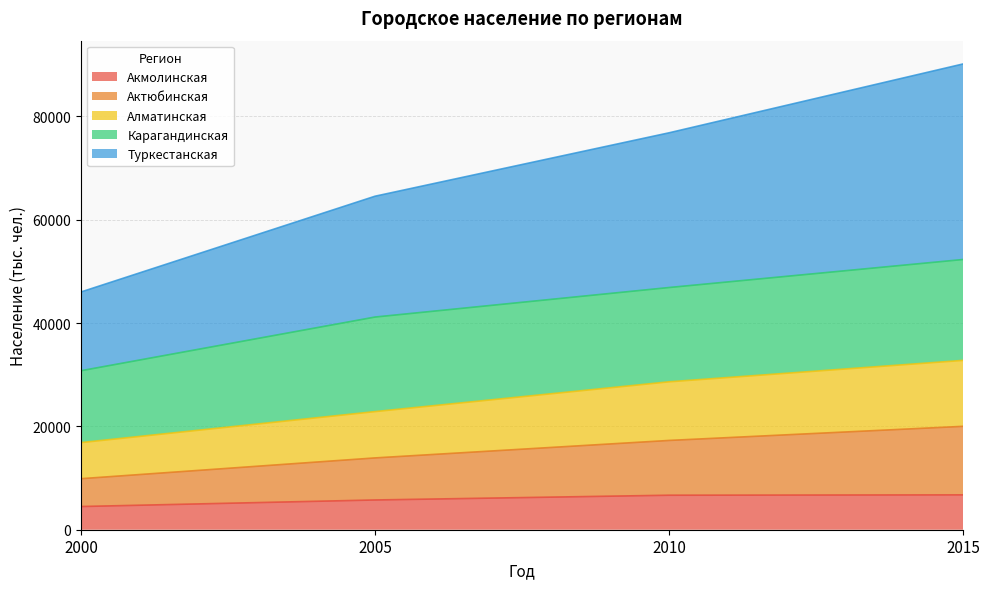

True or false: Актюбинская has more than 2 points higher than both neighbors.

False